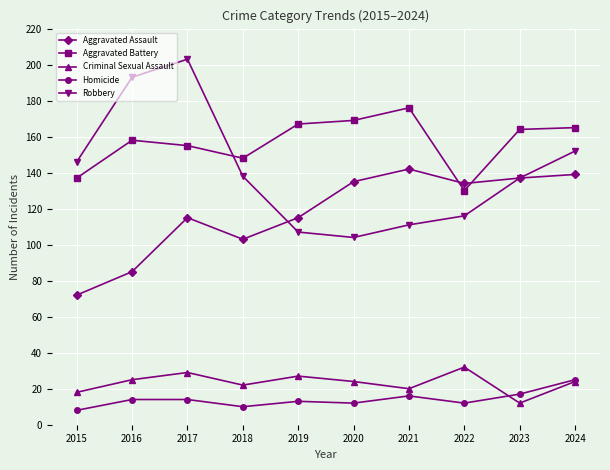

At which category is the sum across all series the highest?

2017